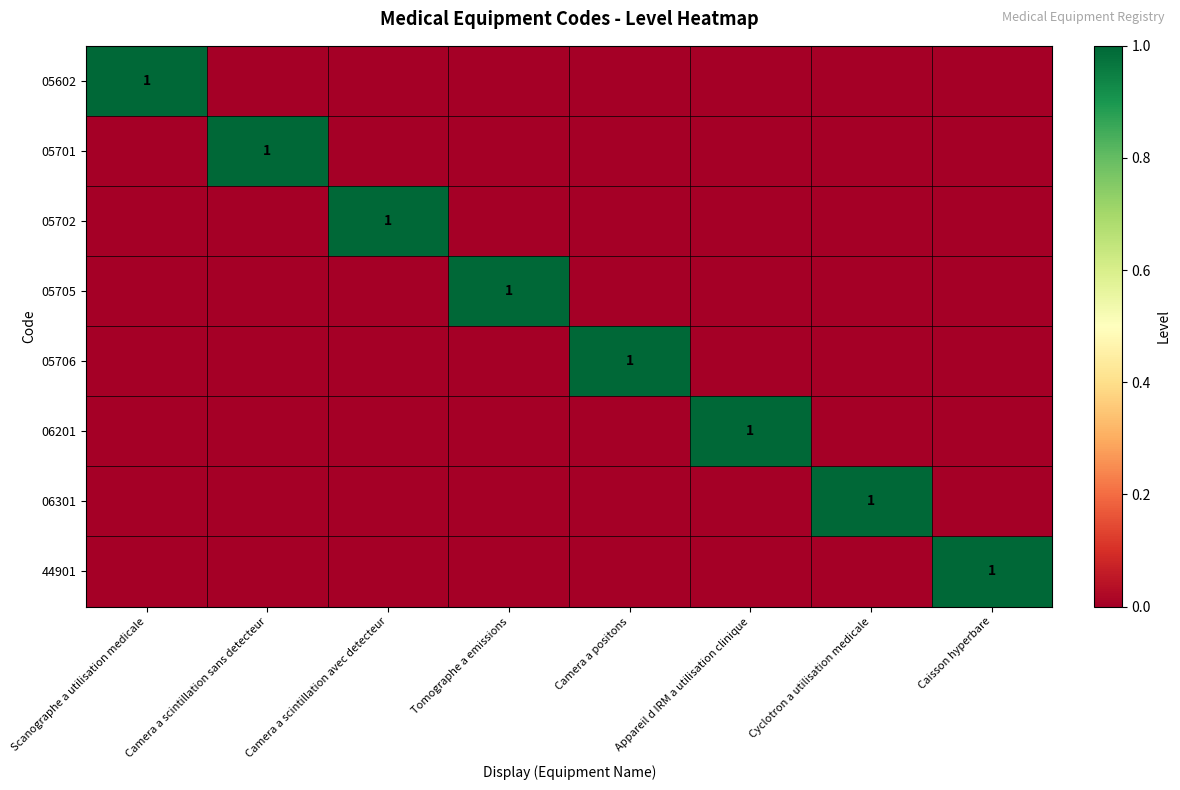

What is the maximum value shown in the chart?

1